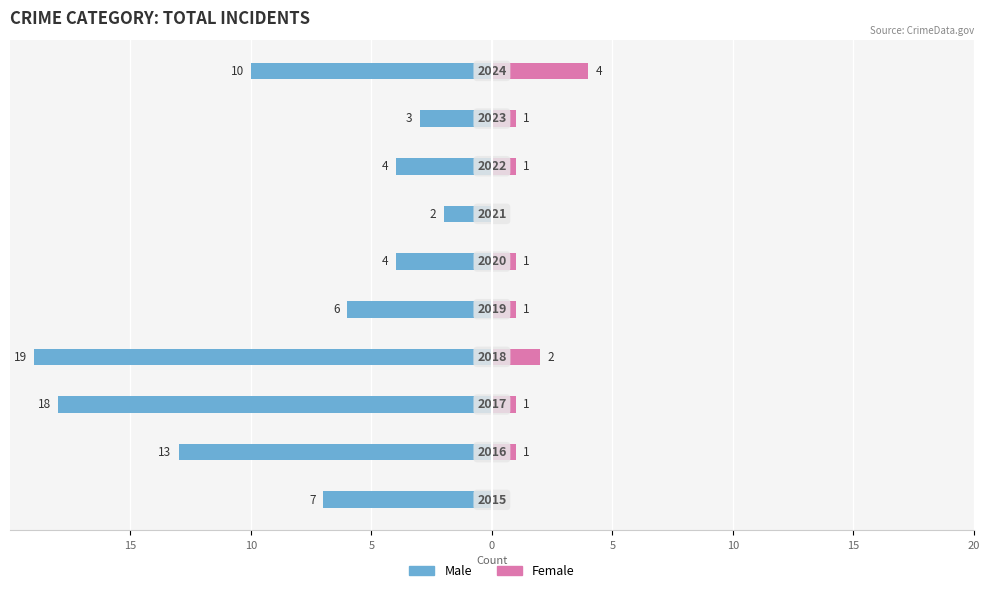

How many Female values are between 1 and 2?

7